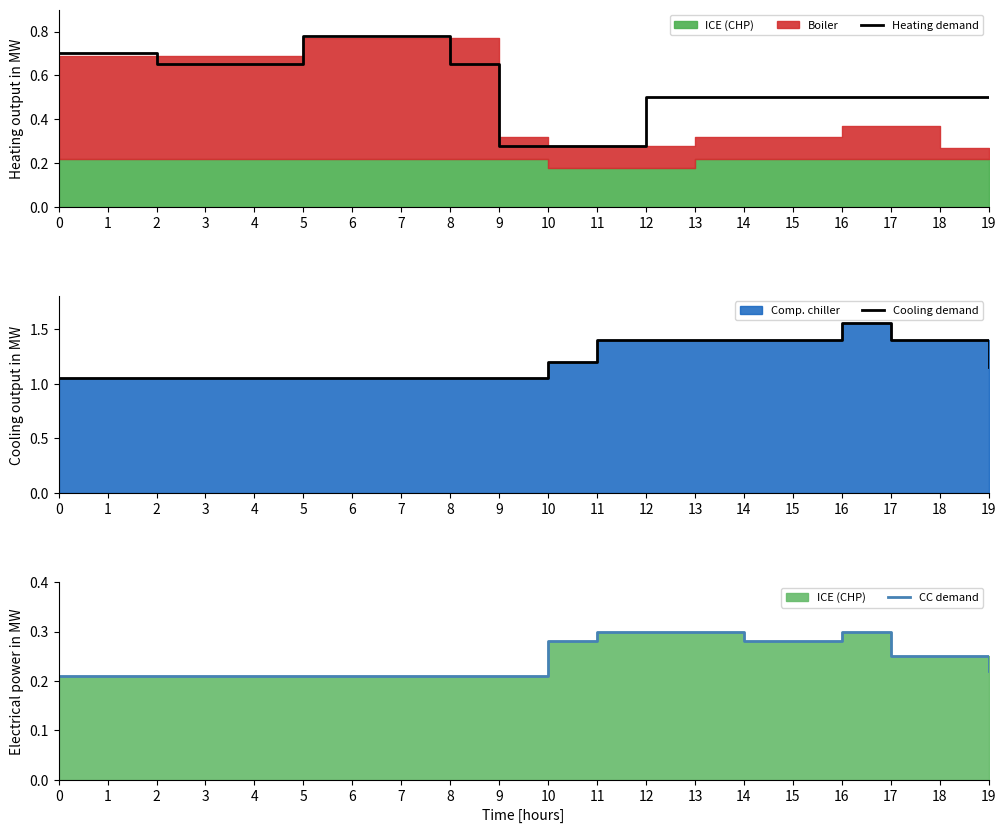

True or false: Cooling demand and Heating demand intersect in this chart.

False